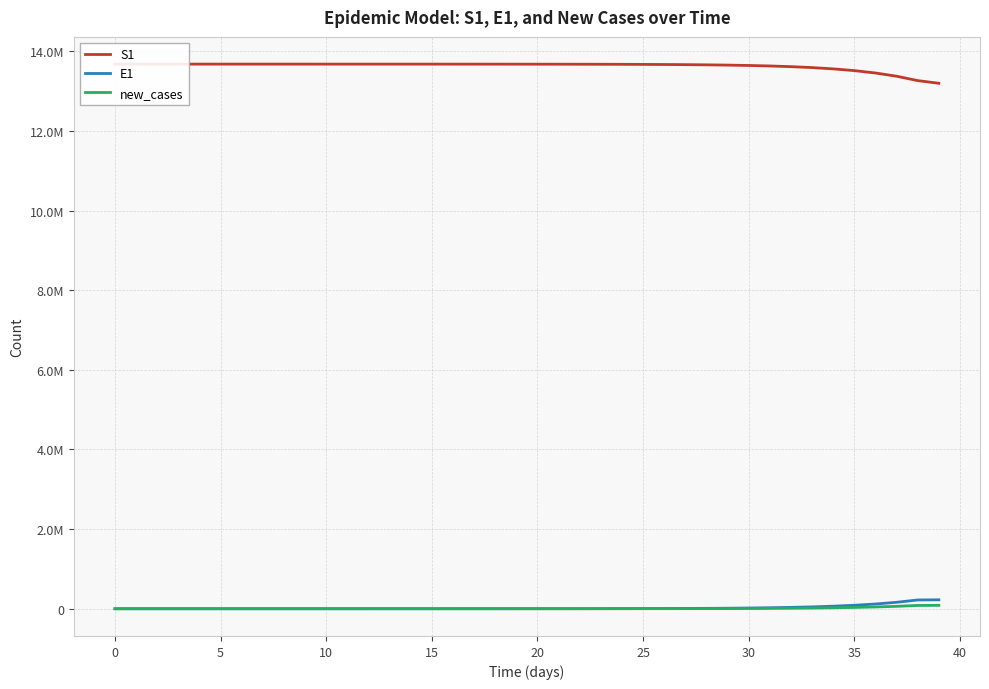

Between 24 and 38, which series saw the biggest shift?

S1